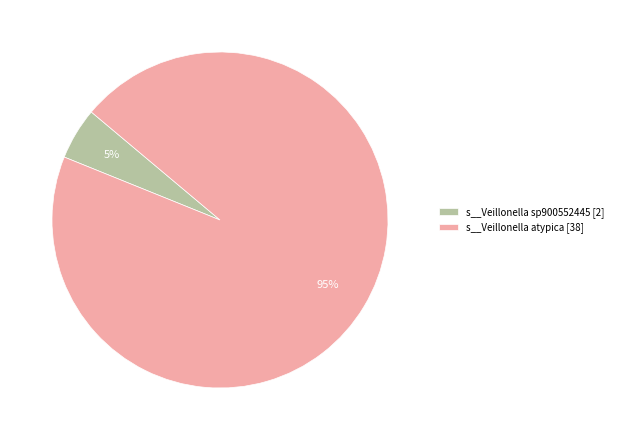

Which category has the biggest portion of the pie?

s__Veillonella atypica [38]